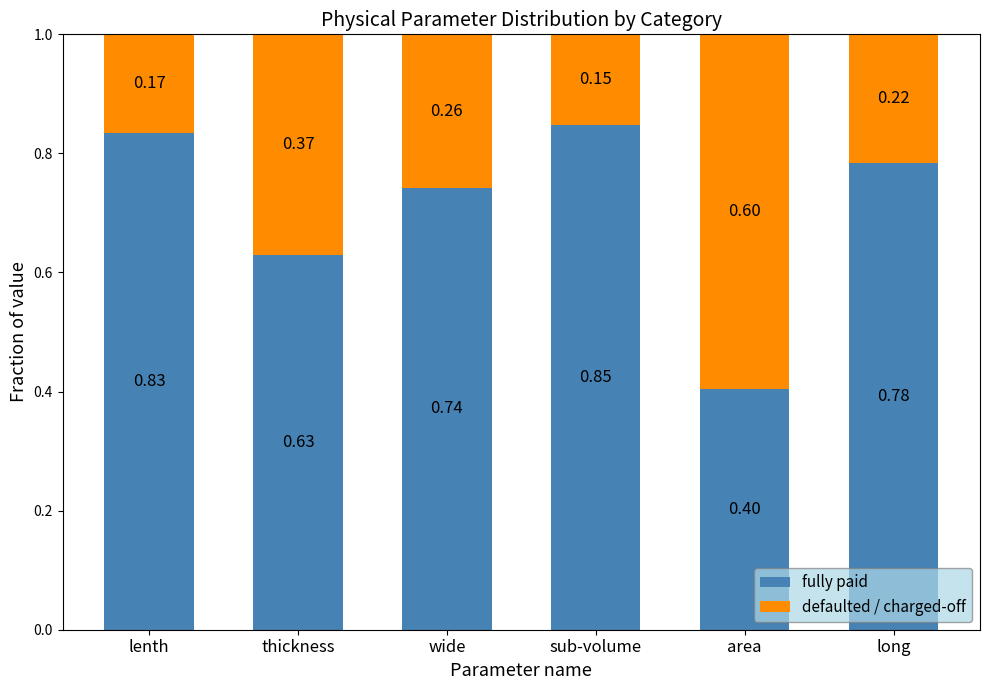

Rank the categories by fully paid value from highest to lowest.

sub-volume, lenth, long, wide, thickness, area